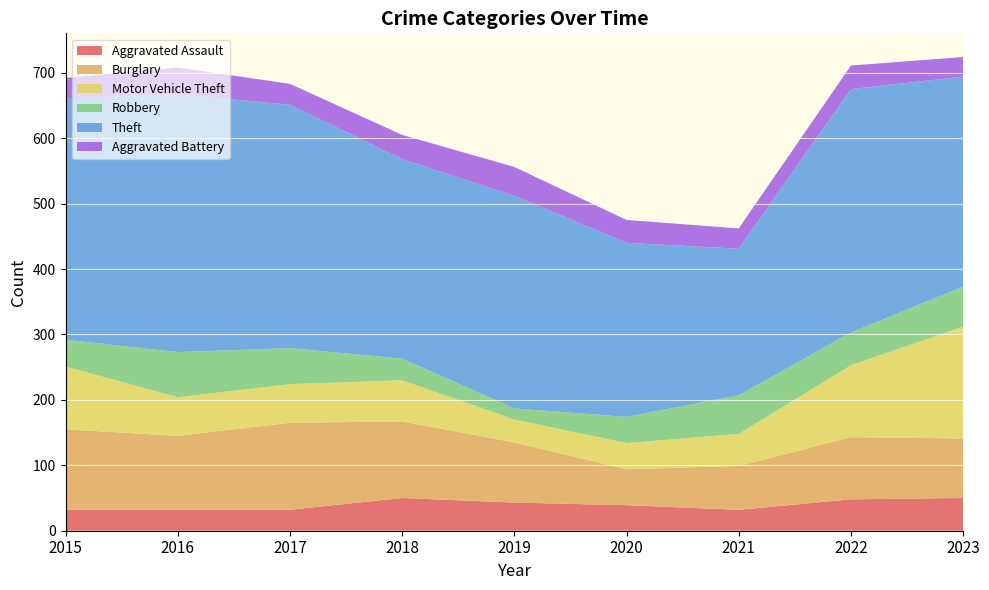

Reading left to right, what are all the values shown in this chart?

Aggravated Assault: 32	32	32	50	43	39	32	48	50
Burglary: 123	113	133	117	92	55	67	95	91
Motor Vehicle Theft: 96	59	59	63	35	40	49	110	171
Robbery: 41	69	55	33	17	40	59	50	61
Theft: 369	394	372	305	325	266	224	372	321
Aggravated Battery: 31	41	32	37	44	35	31	36	30